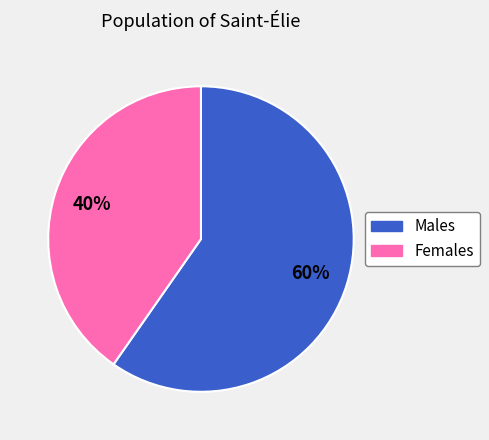

To the nearest percent, what is the average slice percentage?

50%